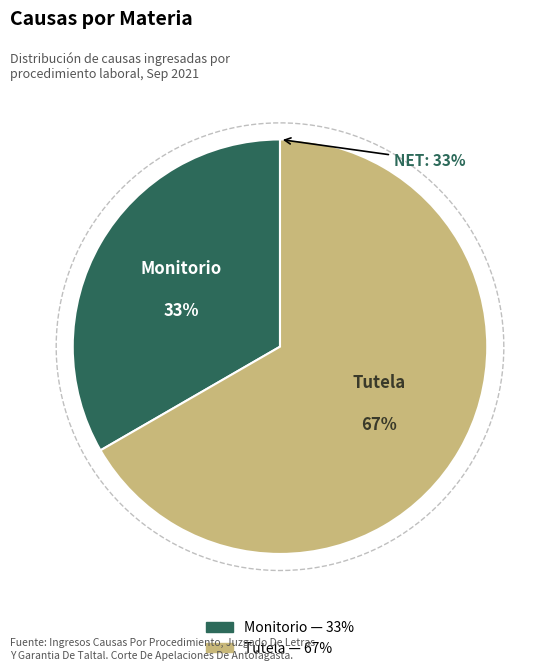

Does any single category account for the majority?

Yes